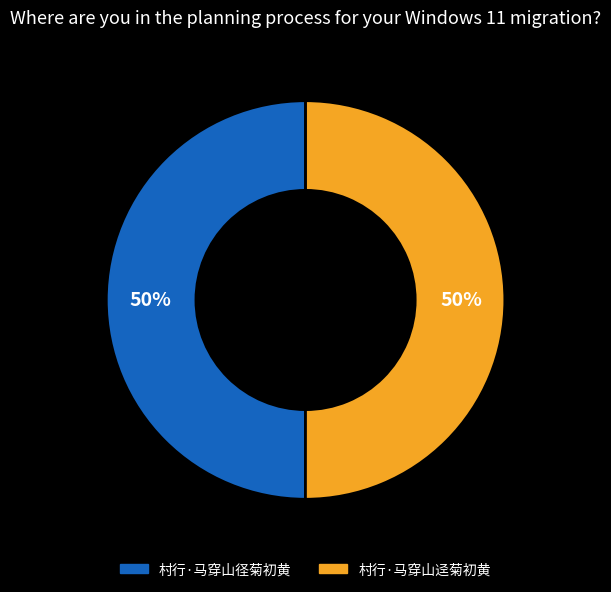

What is the ratio of the value at 村行·马穿山迳菊初黄 to the value at 村行·马穿山径菊初黄?

1.0